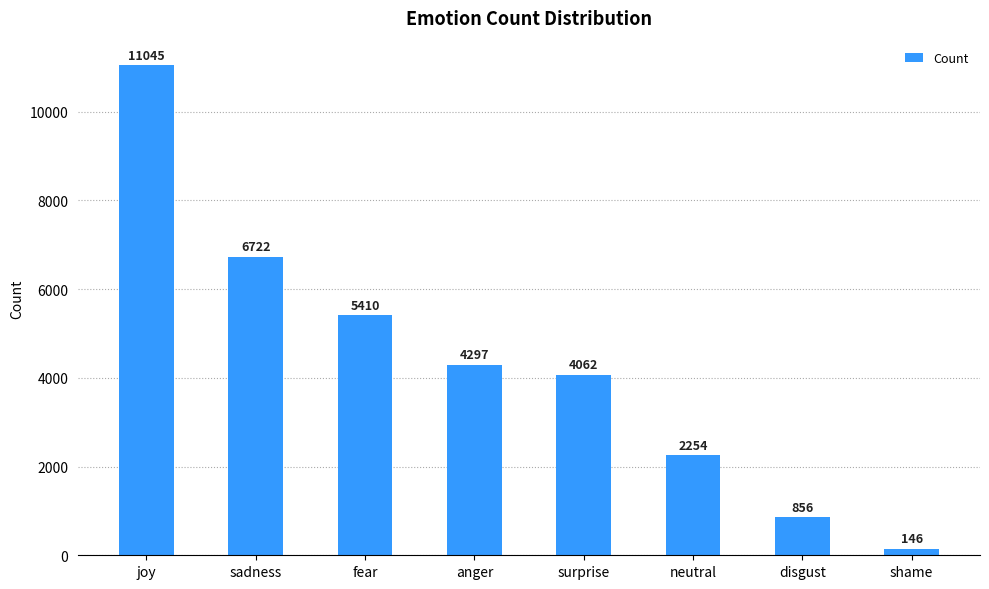

What is the smallest value displayed?

146